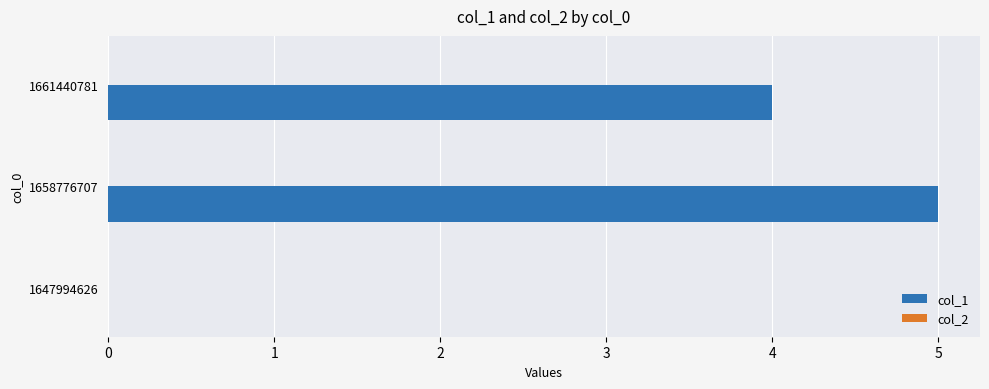

What is the maximum value shown in the chart?

5